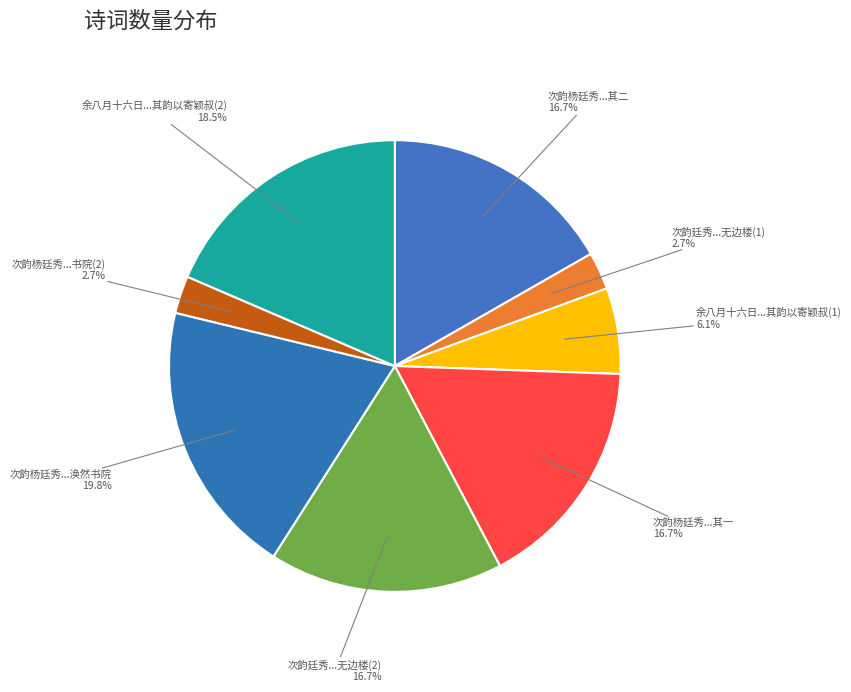

Count the number of slices in the pie.

8